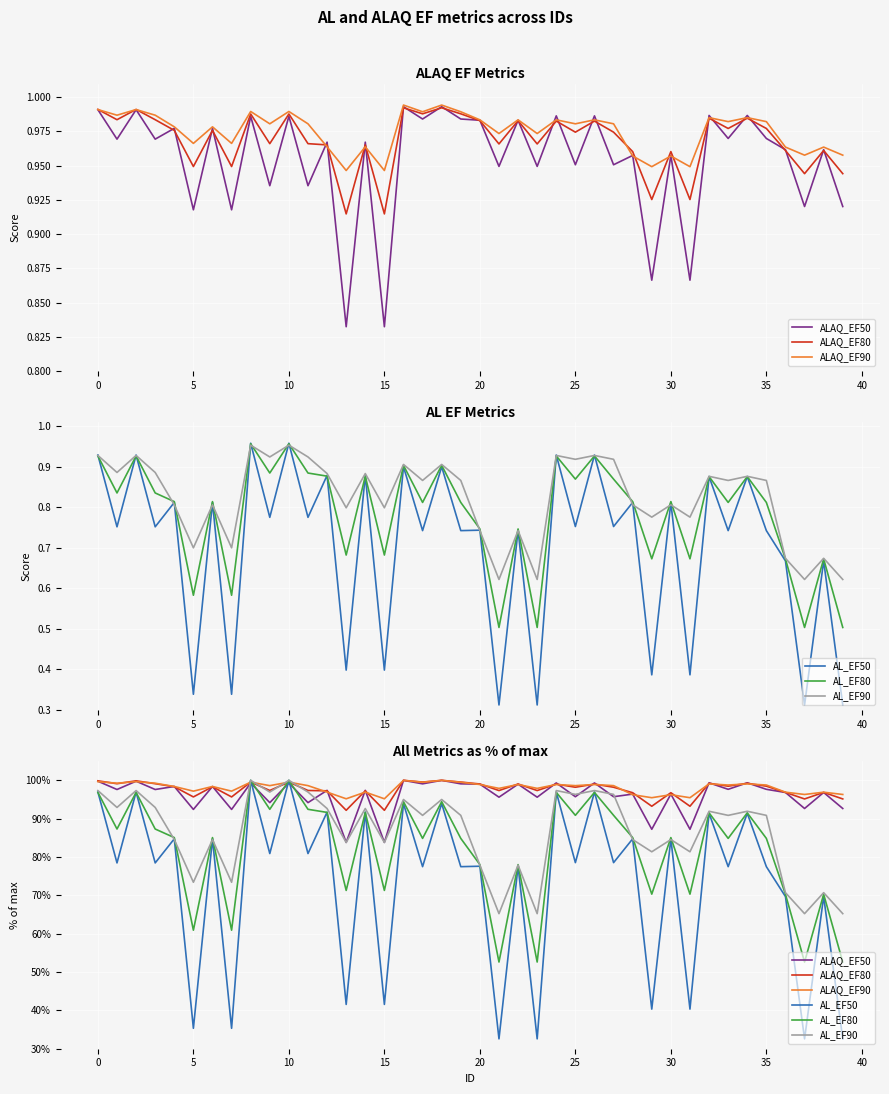

True or false: ALAQ_EF50 has a value of 41.3 at 25.

False